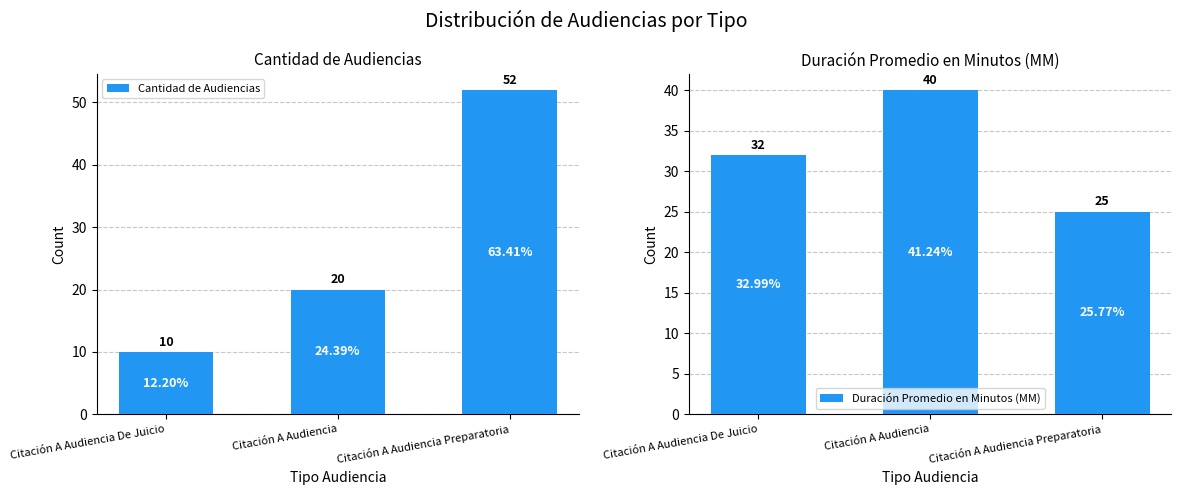

List the series in order of their peak value, highest first.

Cantidad de Audiencias, Duración Promedio en Minutos (MM)